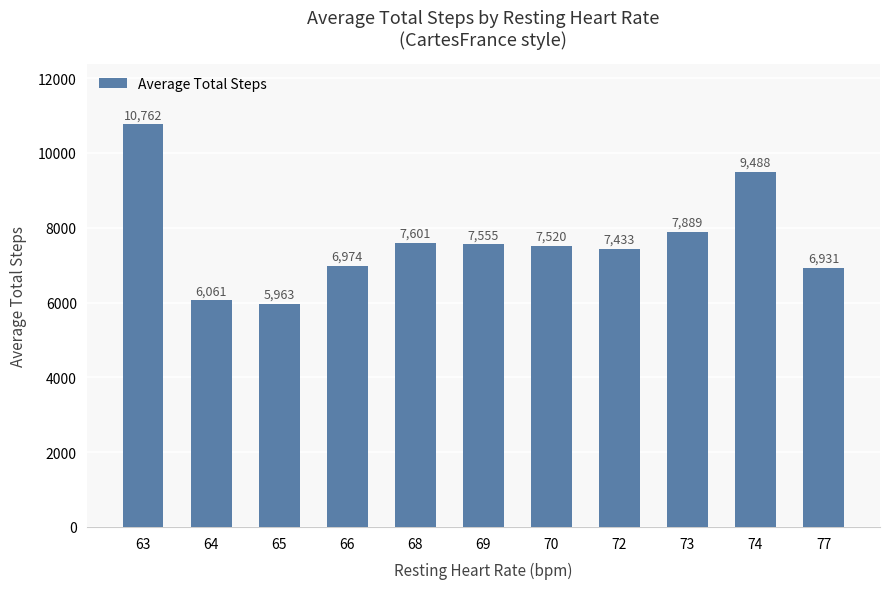

Count the number of categories in the chart.

11